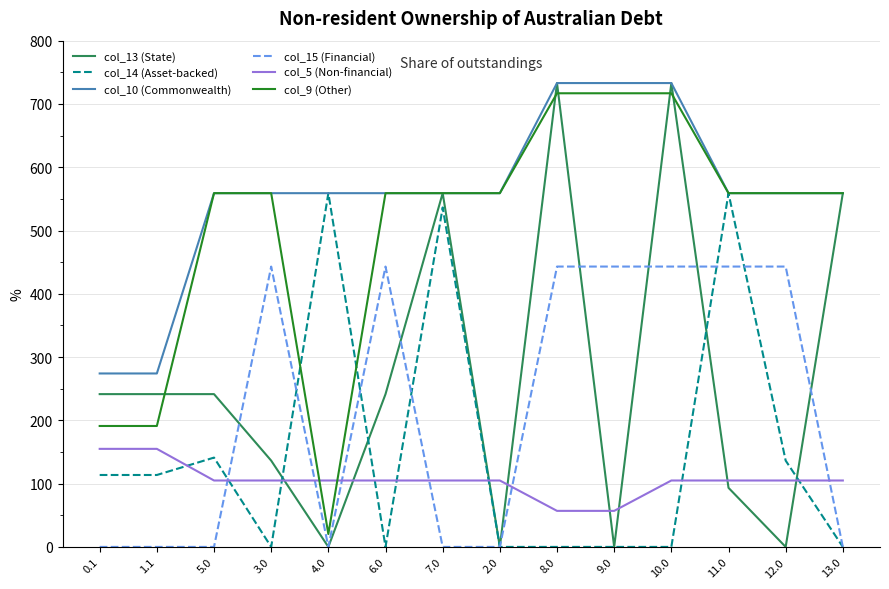

Which series has the largest range (max minus min)?

col_13 (State)